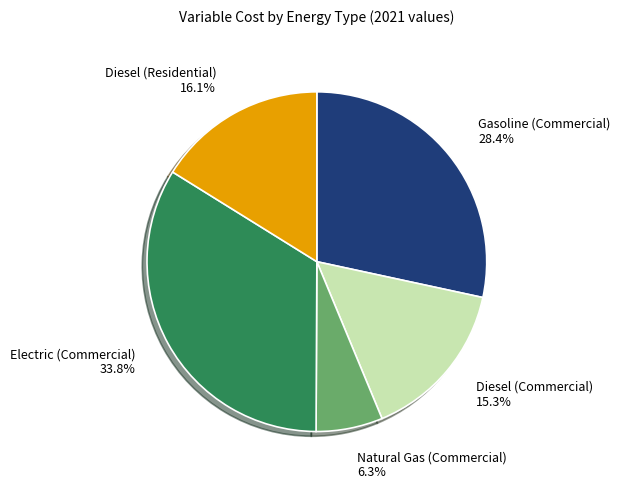

Does any single category account for the majority?

No